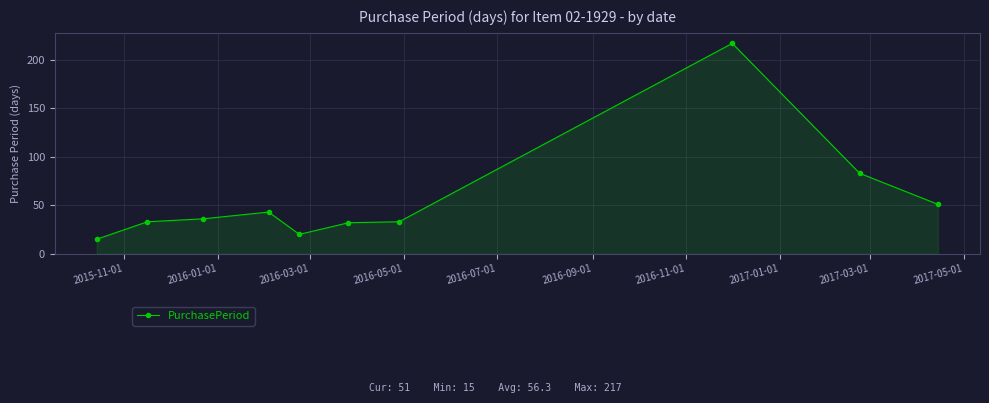

What is the minimum value shown in the chart?

15